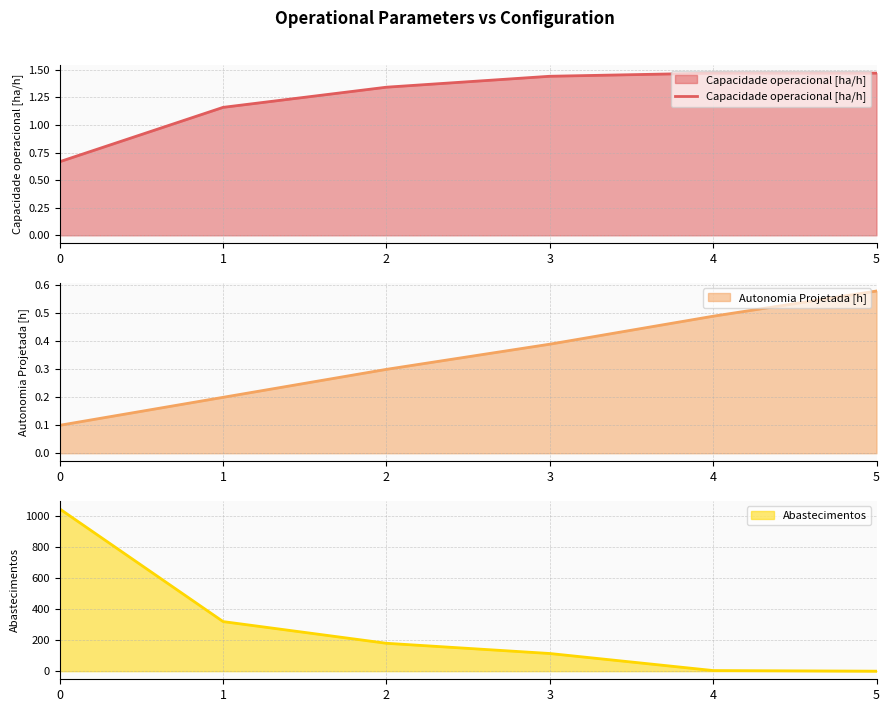

Where does the data first go above 1?

1